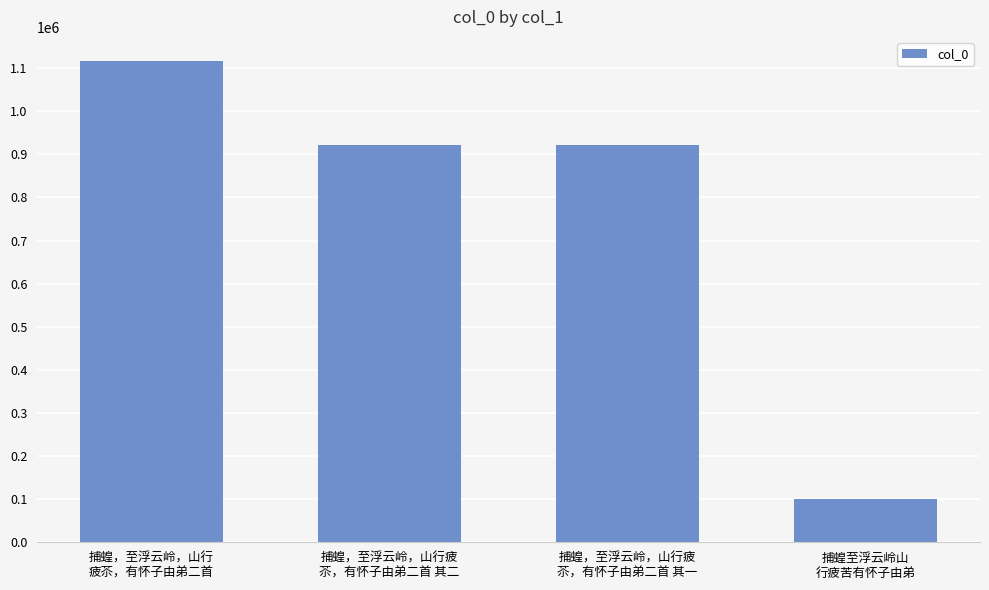

Where does the data first go above 920699?

捕蝗，至浮云岭，山行
疲苶，有怀子由弟二首